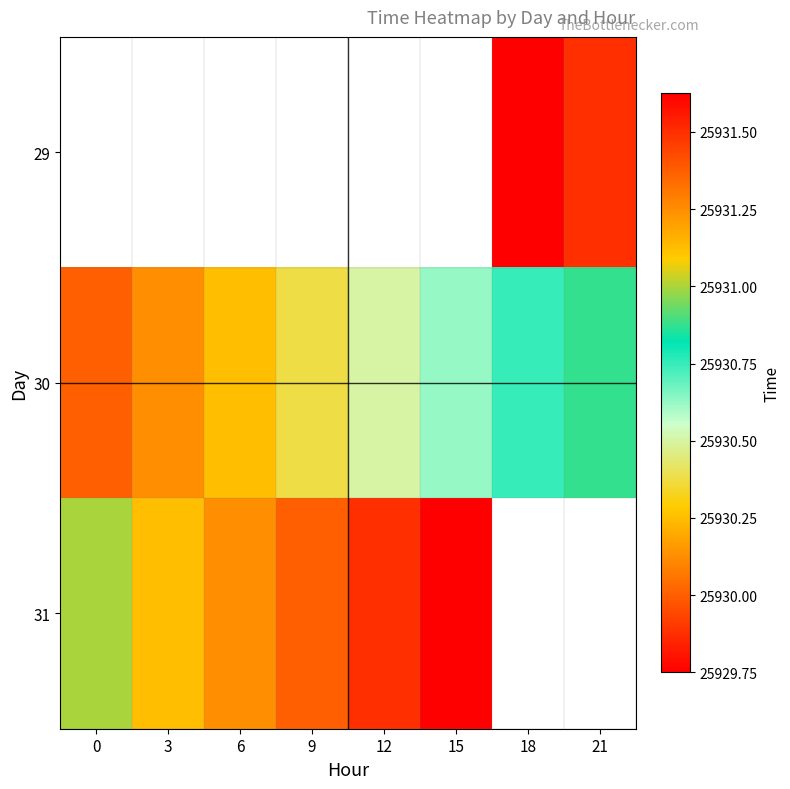

What value does the 31 series have at 3?

25931.1